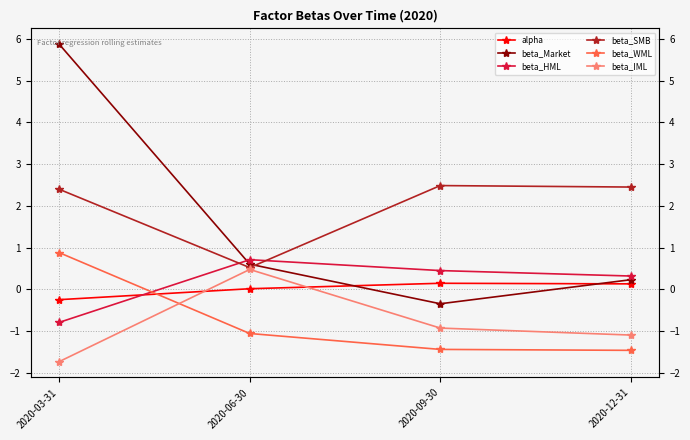

True or false: beta_Market and beta_WML cross at least once.

False